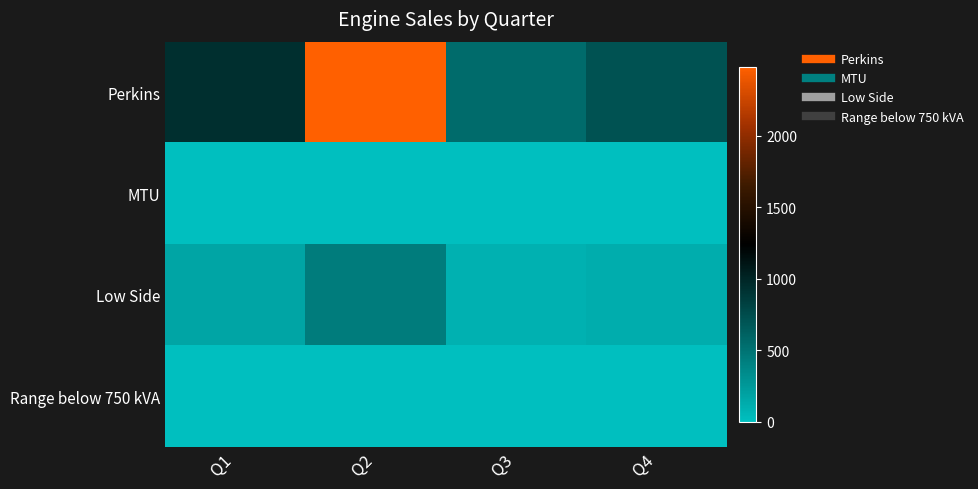

Rank the series by their maximum value, from highest to lowest.

Perkins, Low Side, MTU, Range below 750 kVA